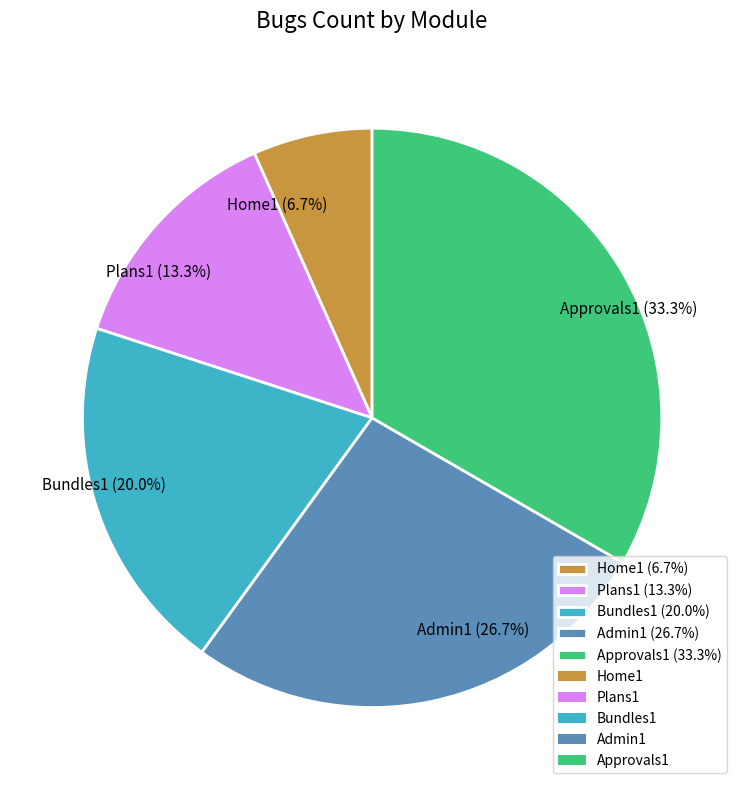

To the nearest percent, what is the difference between the largest and smallest slice percentages?

27%